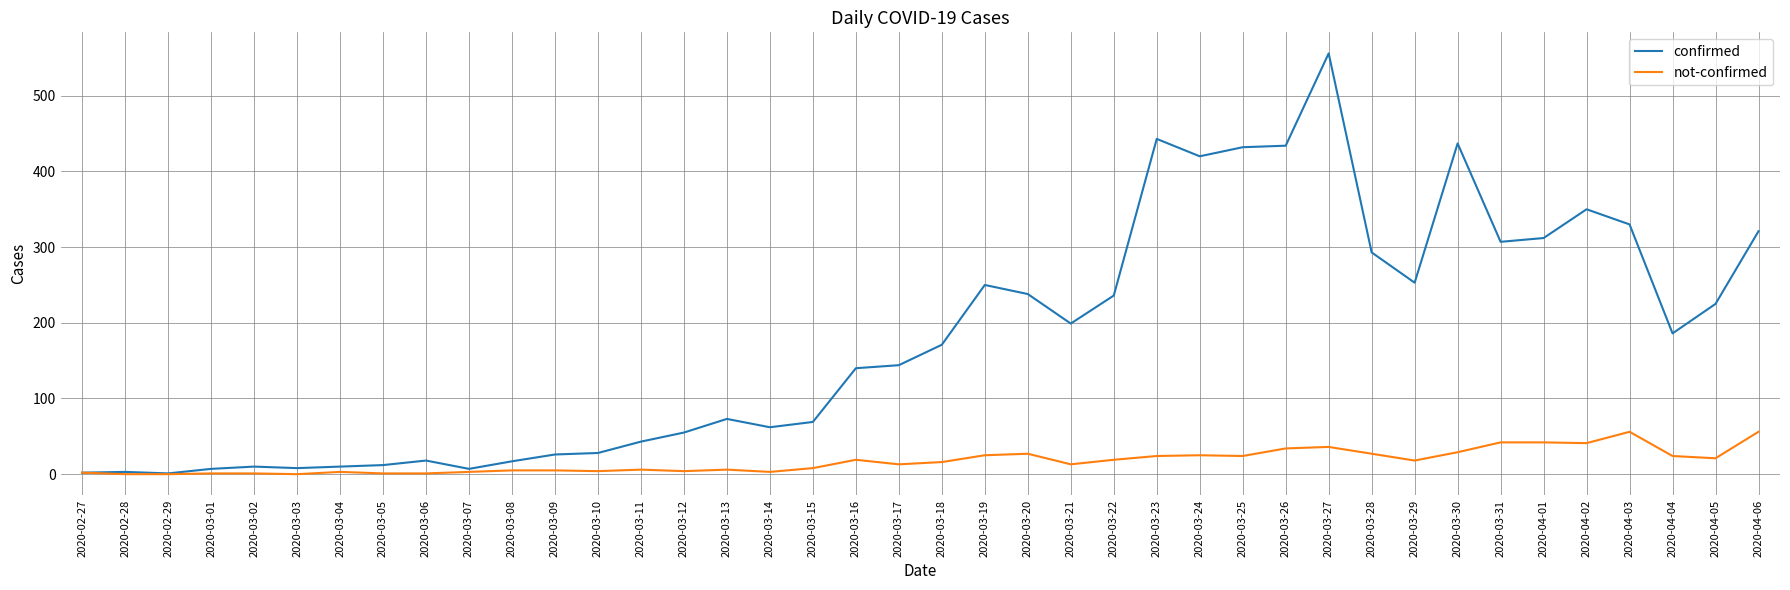

Where is confirmed nearest to the value 278?

2020-03-28